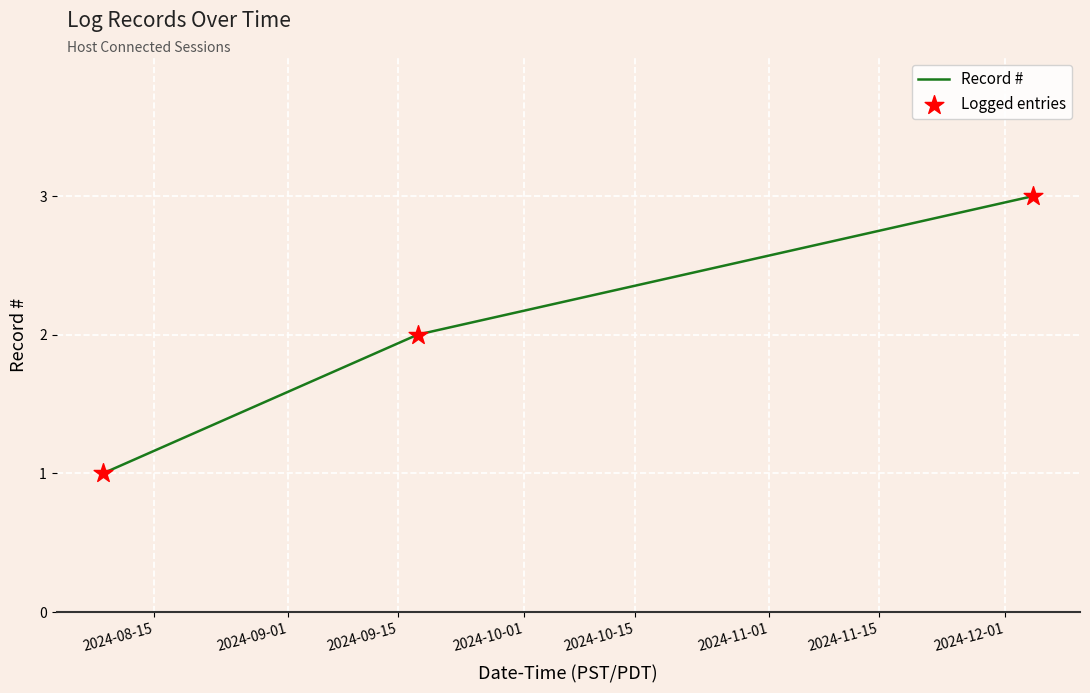

What is the sum of all values?

6